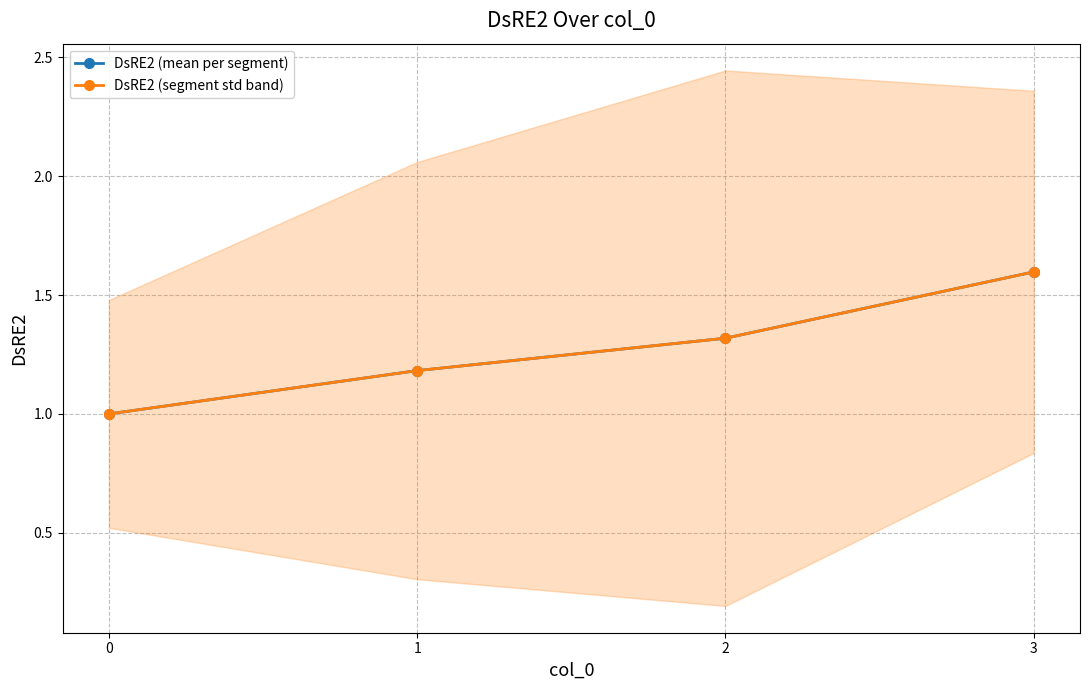

What is the total value across all series at 1?

2.4